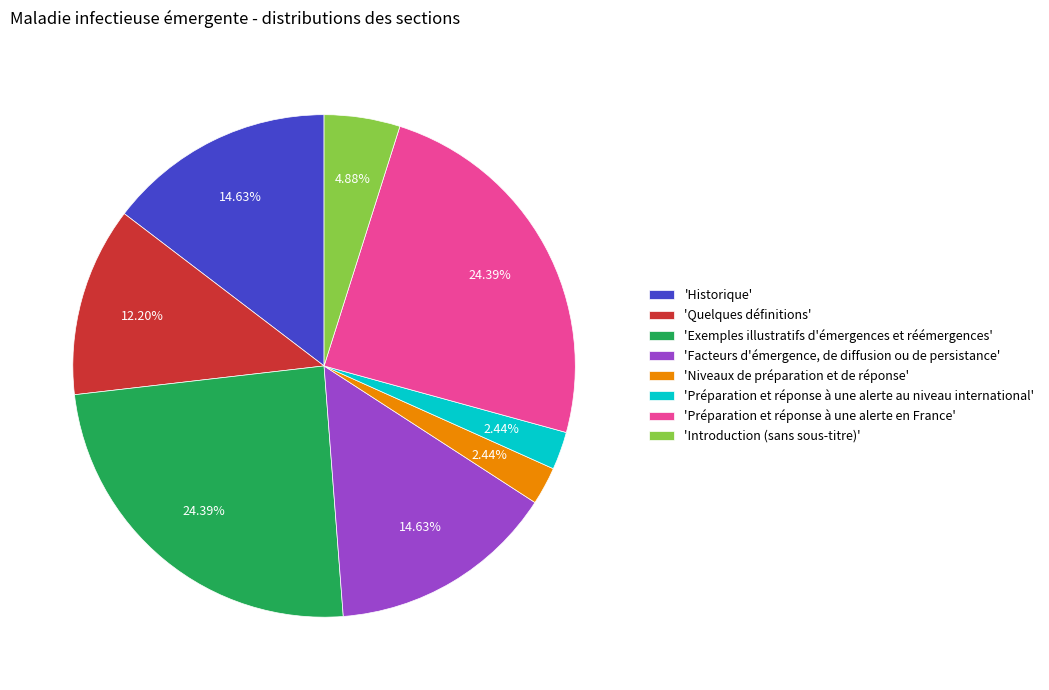

What is the ratio of the value at 'Exemples illustratifs d'émergences et réémergences' to the value at 'Historique'?

1.7